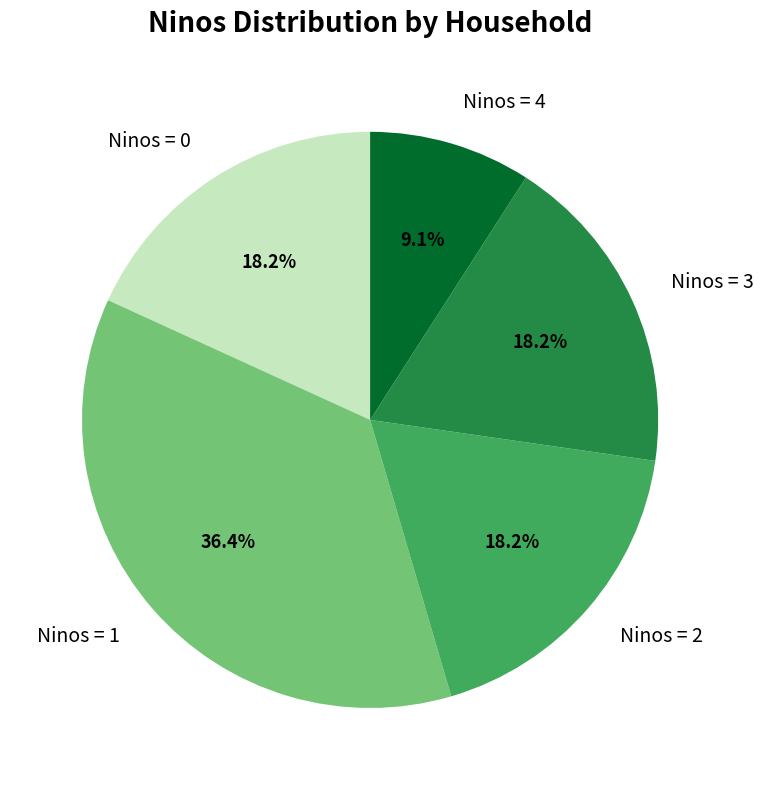

Do Ninos = 0 and Ninos = 3 together represent more than half of the pie?

No